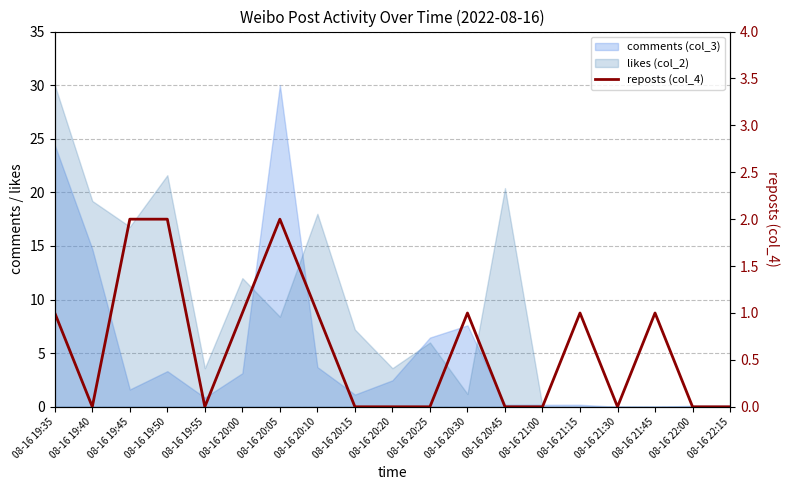

List the labels in order of value, largest first.

08-16 19:45, 08-16 19:50, 08-16 20:05, 08-16 19:35, 08-16 20:00, 08-16 20:10, 08-16 20:30, 08-16 21:15, 08-16 21:45, 08-16 19:40, 08-16 19:55, 08-16 20:15, 08-16 20:20, 08-16 20:25, 08-16 20:45, 08-16 21:00, 08-16 21:30, 08-16 22:00, 08-16 22:15